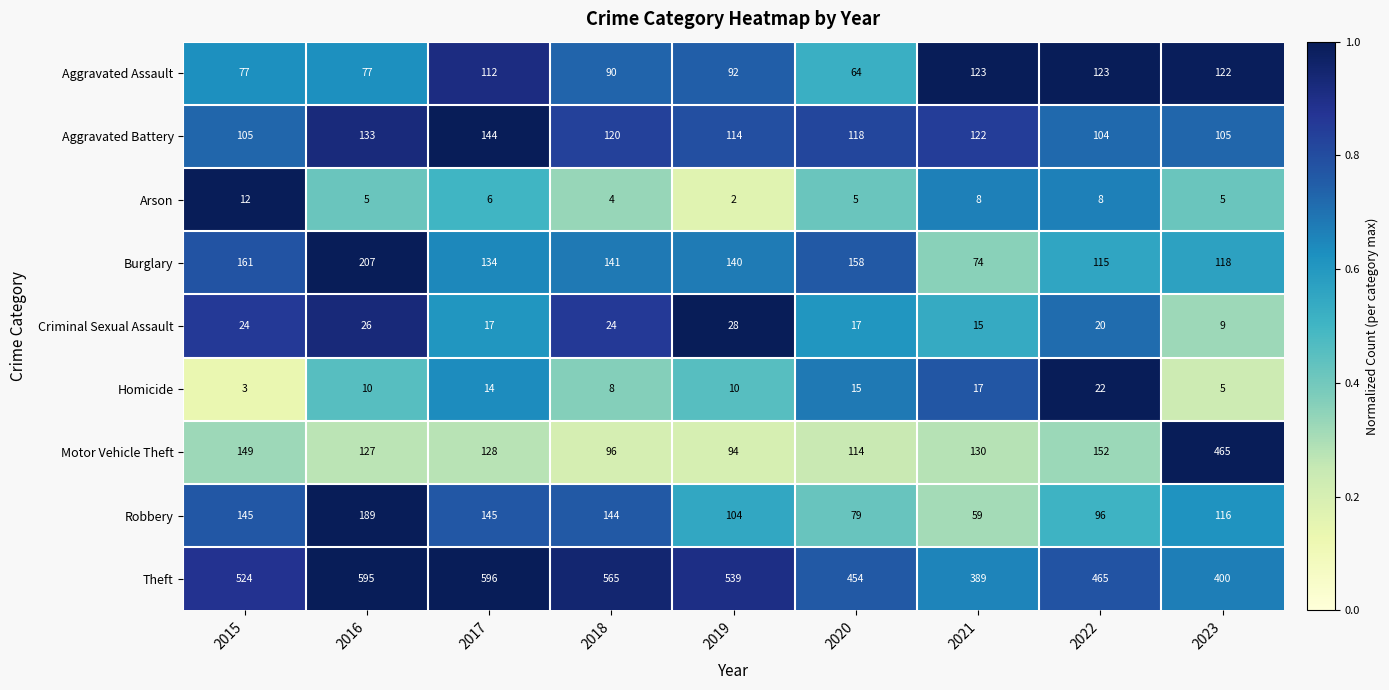

Between 2017 and 2022, which series saw the biggest shift?

Theft